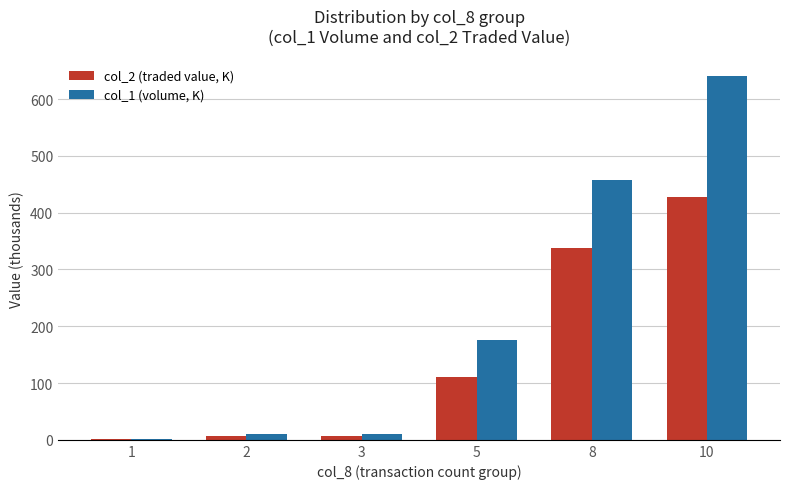

The value of col_2 (traded value, K) at 10 is 215.8. True or false?

False